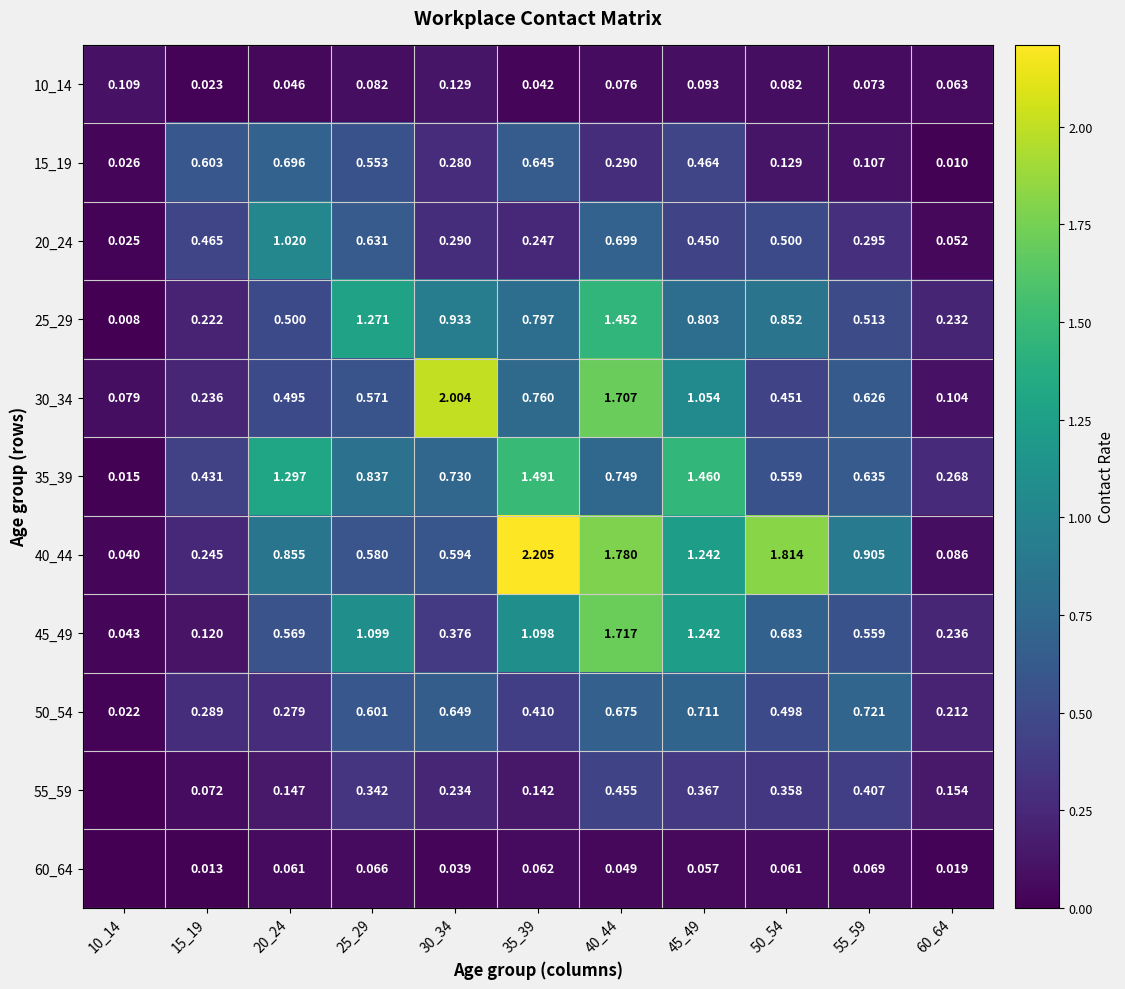

What is the difference between the 45_49 values at 40_44 and 50_54?

1.0